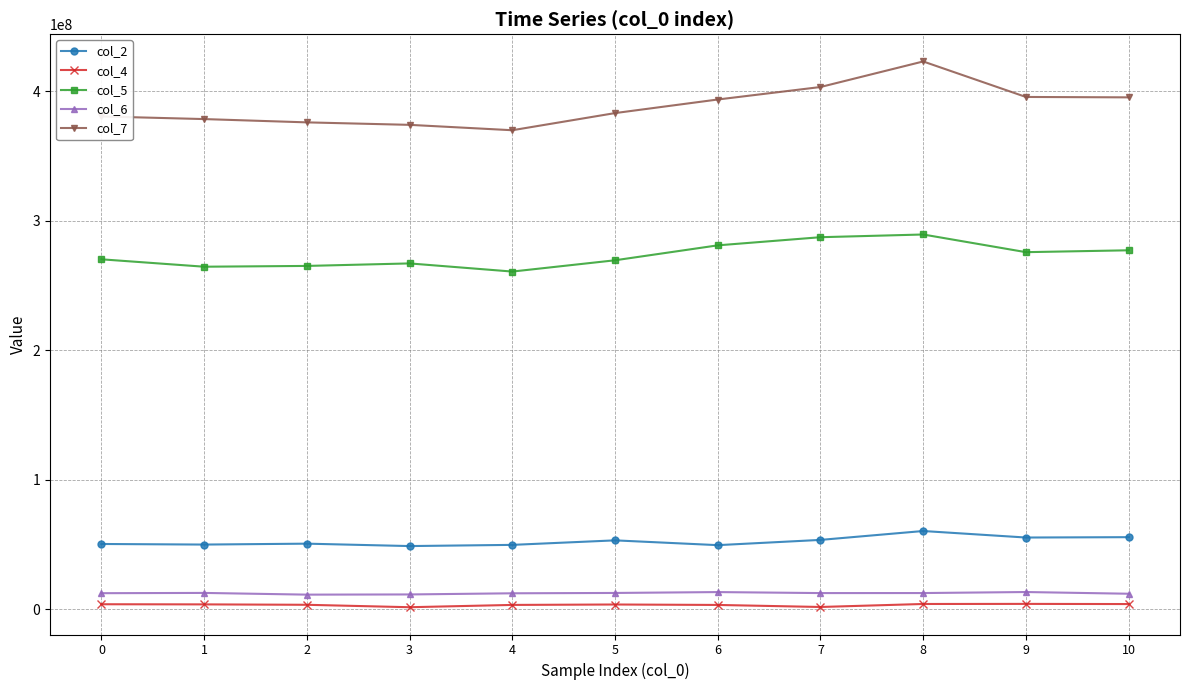

Which series has the largest total across all categories?

col_7